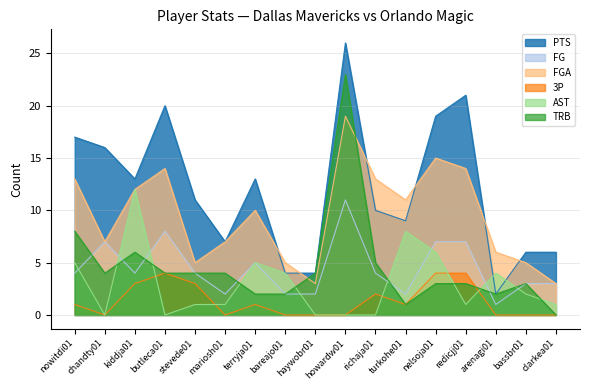

Rank the categories by TRB value from lowest to highest.

clarkea01, turkohe01, terryja01, bareajo01, arenagi01, nelsoja01, redicjj01, bassbr01, chandty01, butleca01, stevede01, mariosh01, haywobr01, richaja01, kiddja01, nowitdi01, howardw01